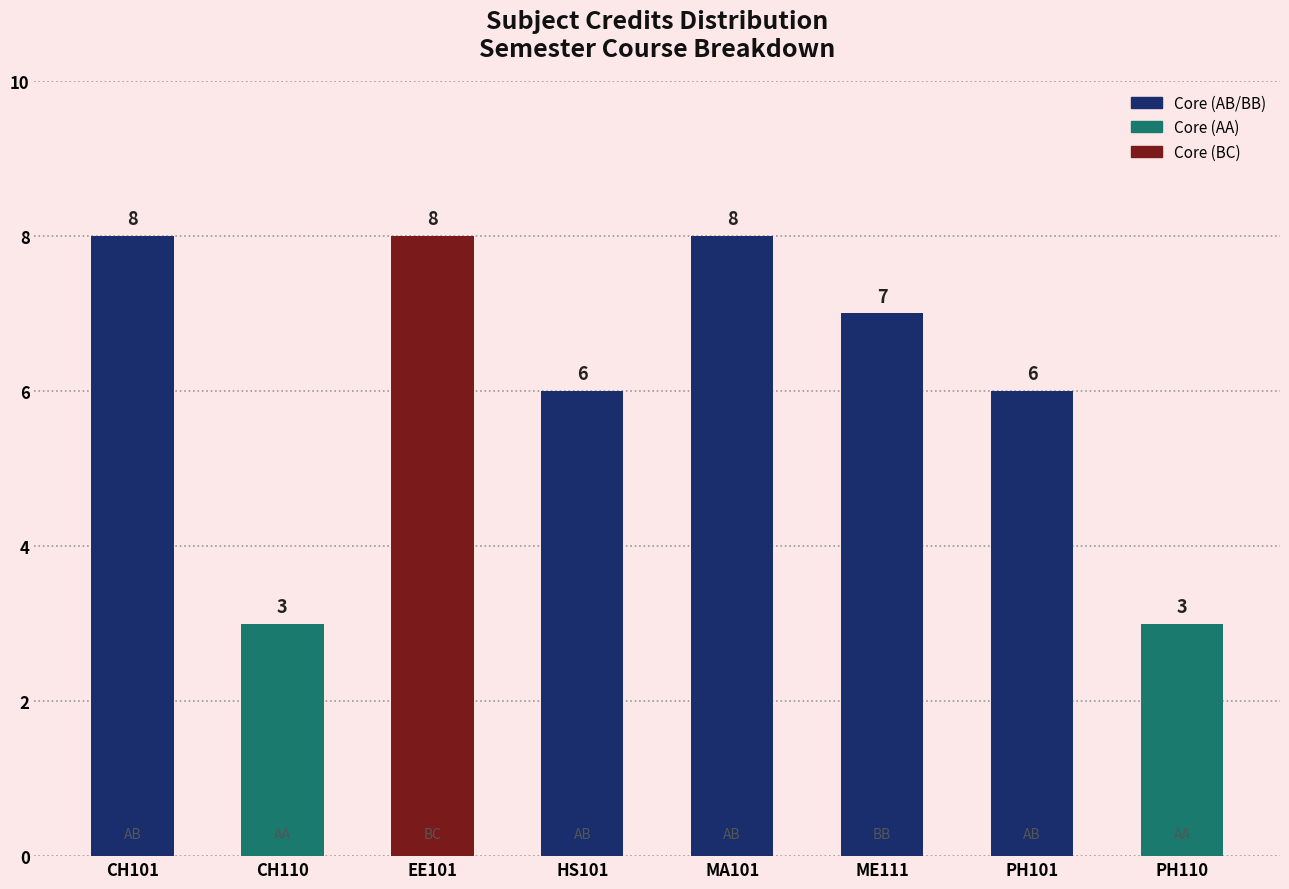

What is the difference between the second highest and minimum values?

5